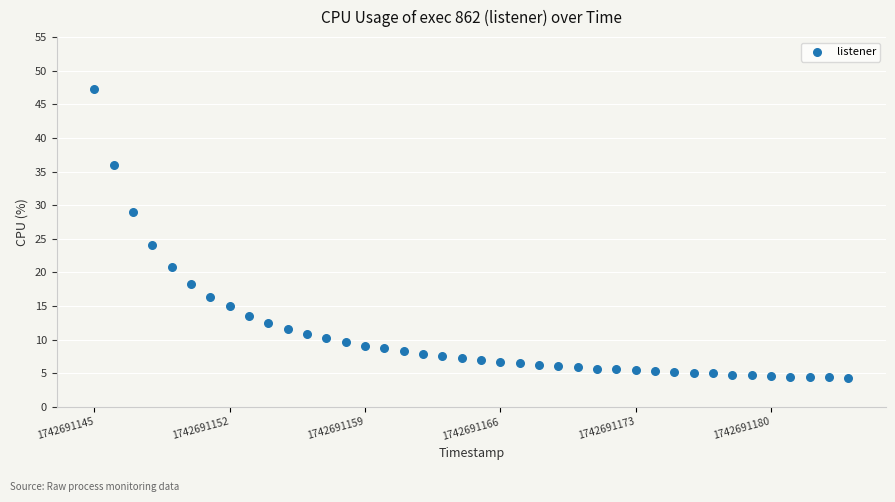

What Y value in the scatter plot is closest to 25?

24.1